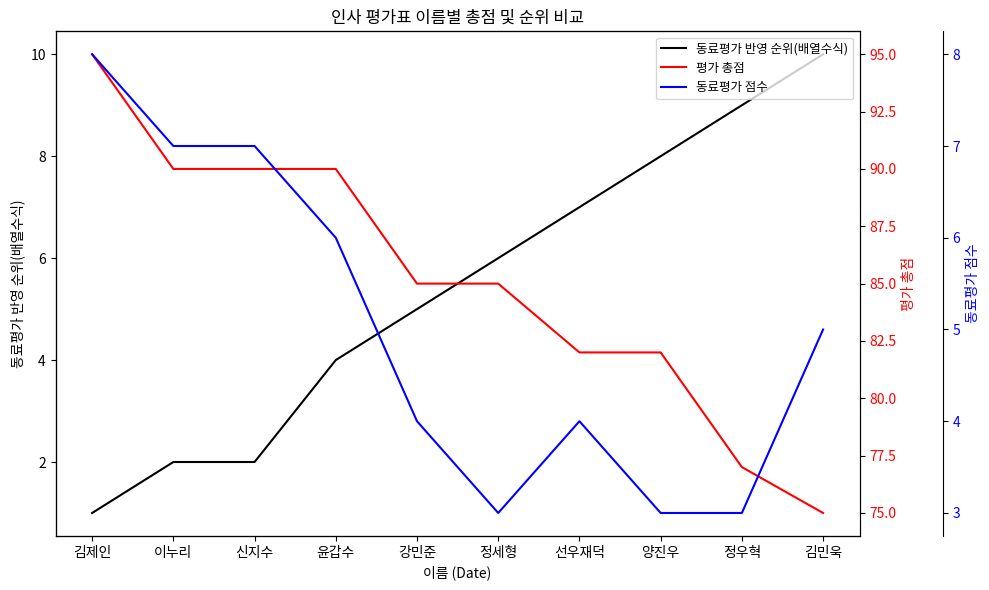

At which category does the chart reach its peak across all series?

김제인